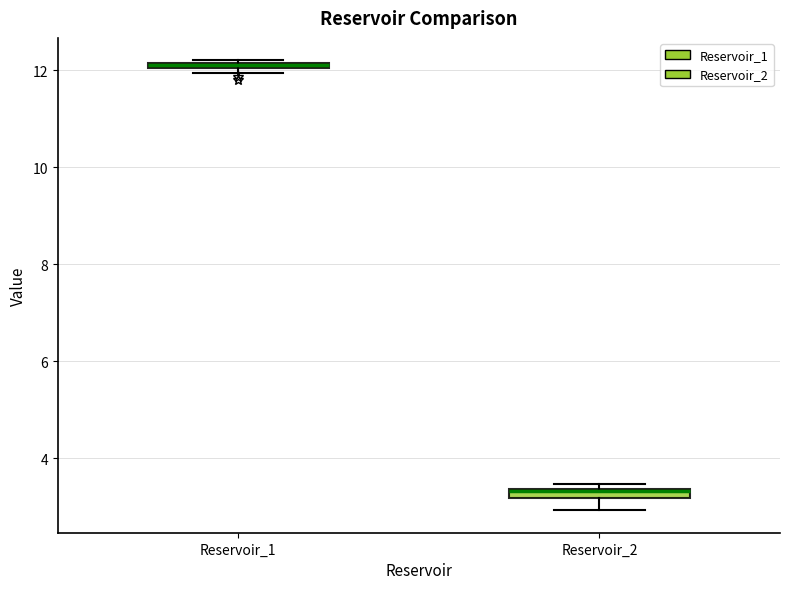

Where is the lower edge of the box for Reservoir_2 on the y-axis? The values are not printed on the chart, so give them approximately, as read against the axis.

3.2